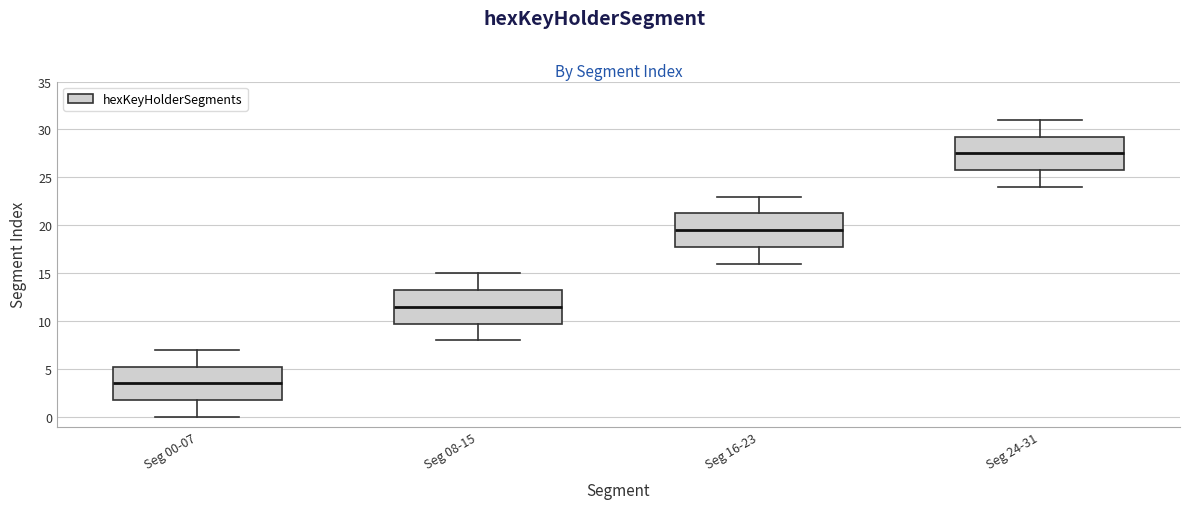

Reading left to right, read every box against the y-axis: the position of its median line, the range the box covers, and the ends of its whiskers. The values are not printed on the chart, so give them approximately, as read against the axis.

Seg 00-07: median 3.5, box 2.0 to 5.5, whiskers 0.0 to 7.0
Seg 08-15: median 11.5, box 10.0 to 13.5, whiskers 8.0 to 15.0
Seg 16-23: median 19.5, box 18.0 to 21.5, whiskers 16.0 to 23.0
Seg 24-31: median 27.5, box 26.0 to 29.5, whiskers 24.0 to 31.0